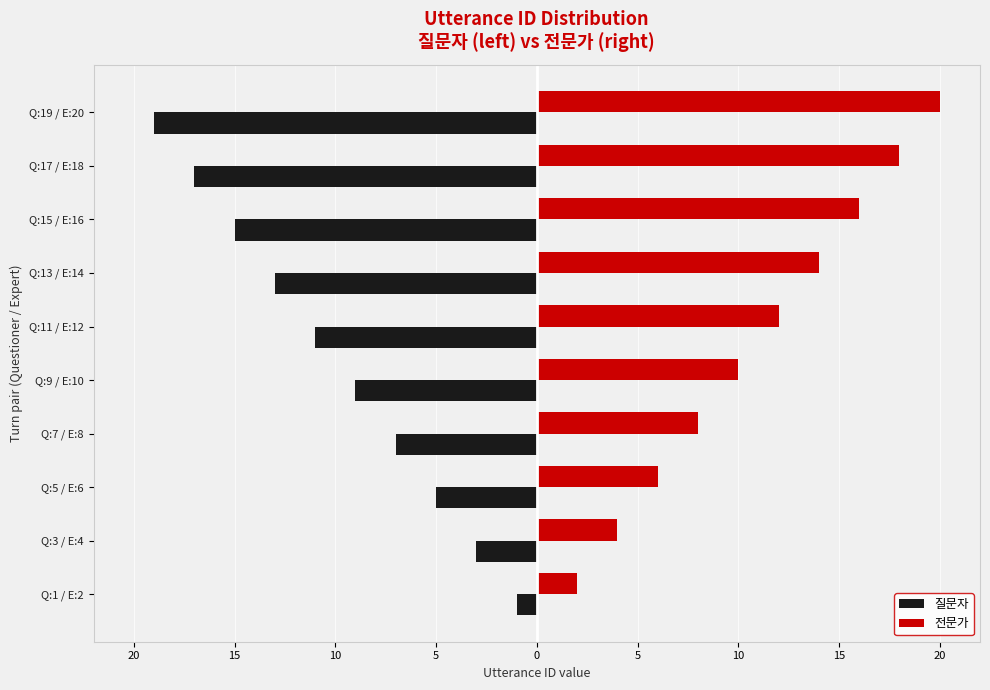

What are all the series names shown in the legend?

질문자, 전문가